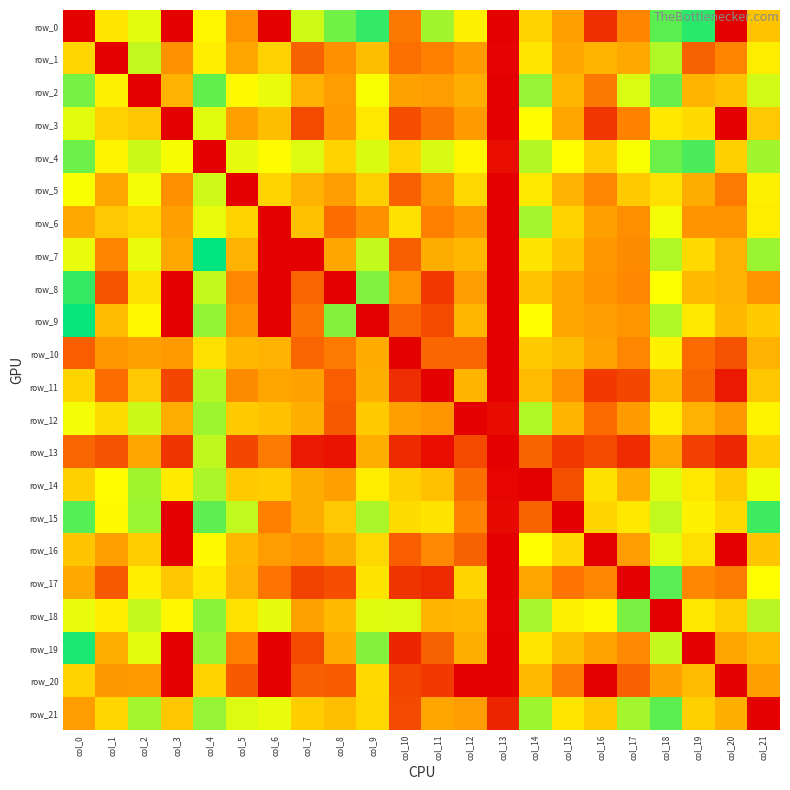

What is the difference between the row_15 values at col_1 and col_5?

1.2